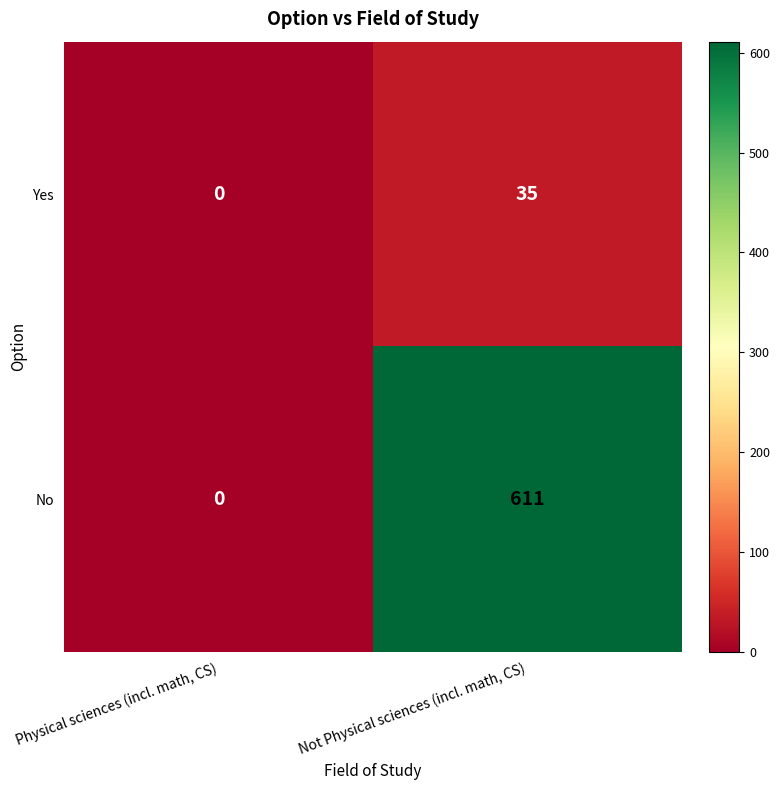

Which series has the largest total across all categories?

No